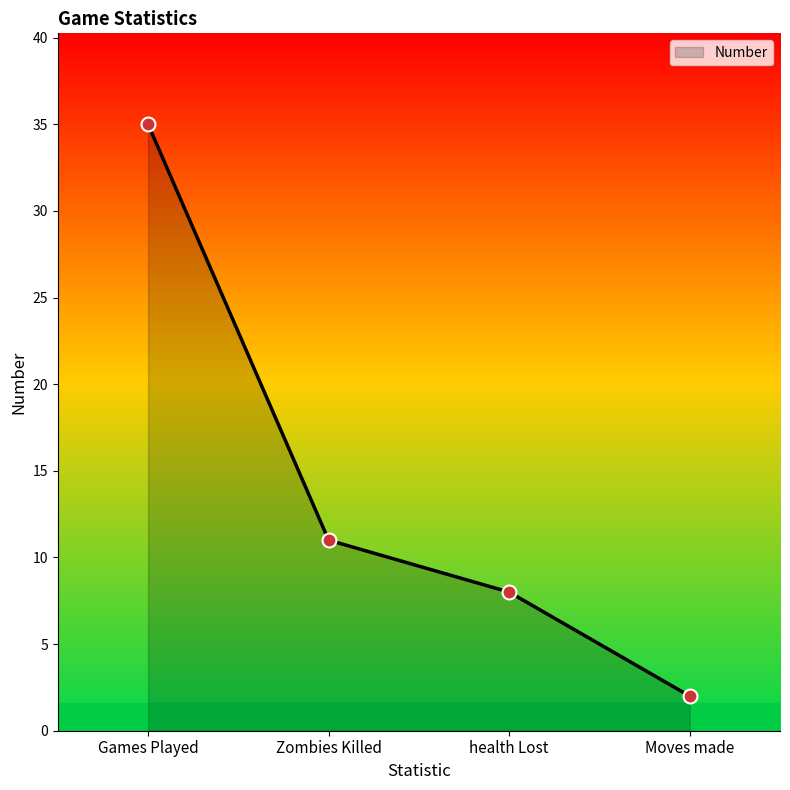

Rank the categories by value from highest to lowest.

Games Played, Zombies Killed, health Lost, Moves made